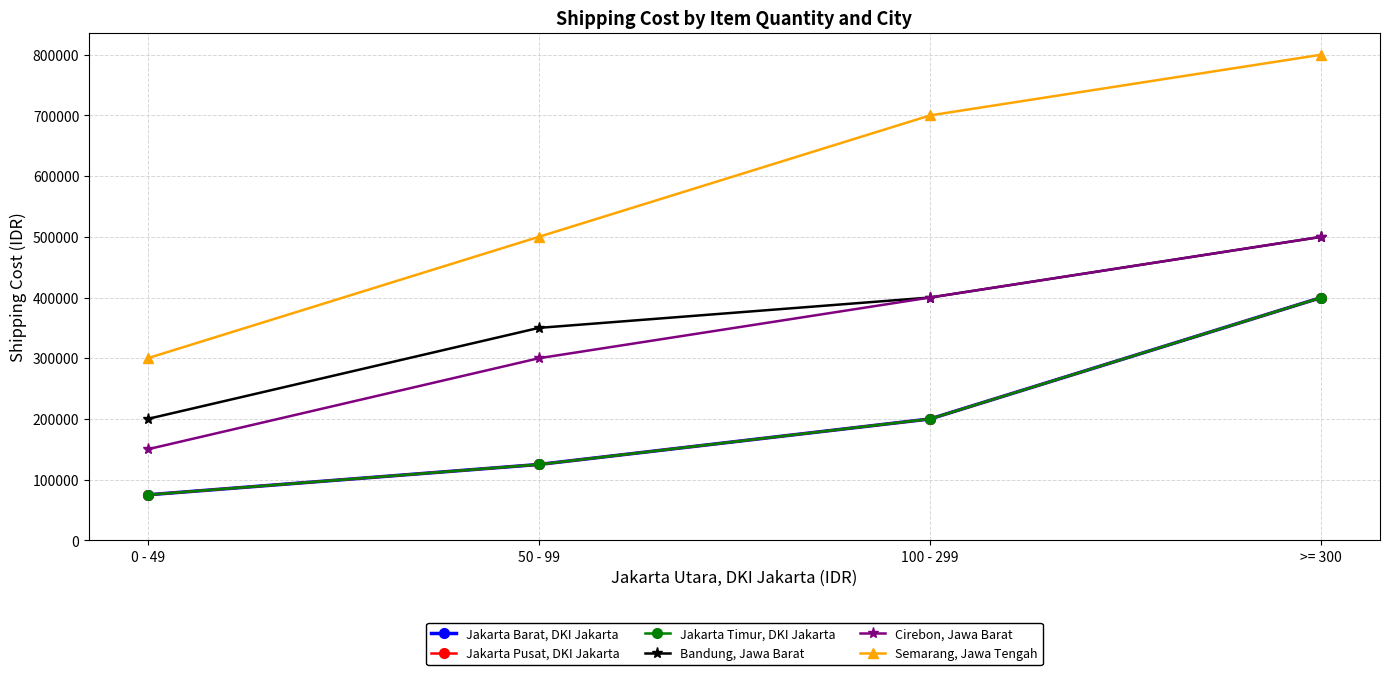

What is the difference between the maximum and second lowest values in the Bandung, Jawa Barat series?

150000